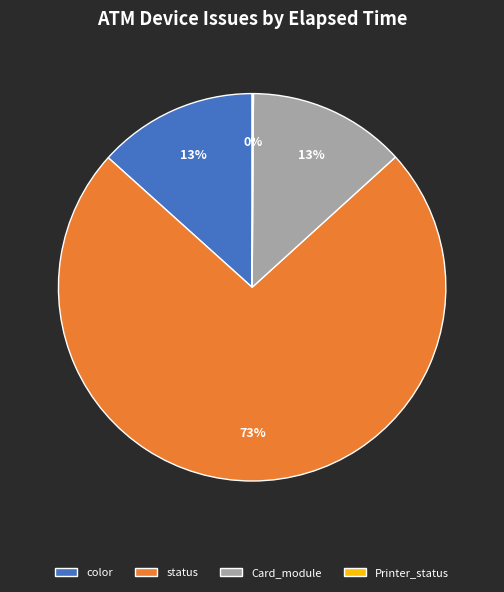

Which slice is the largest?

status